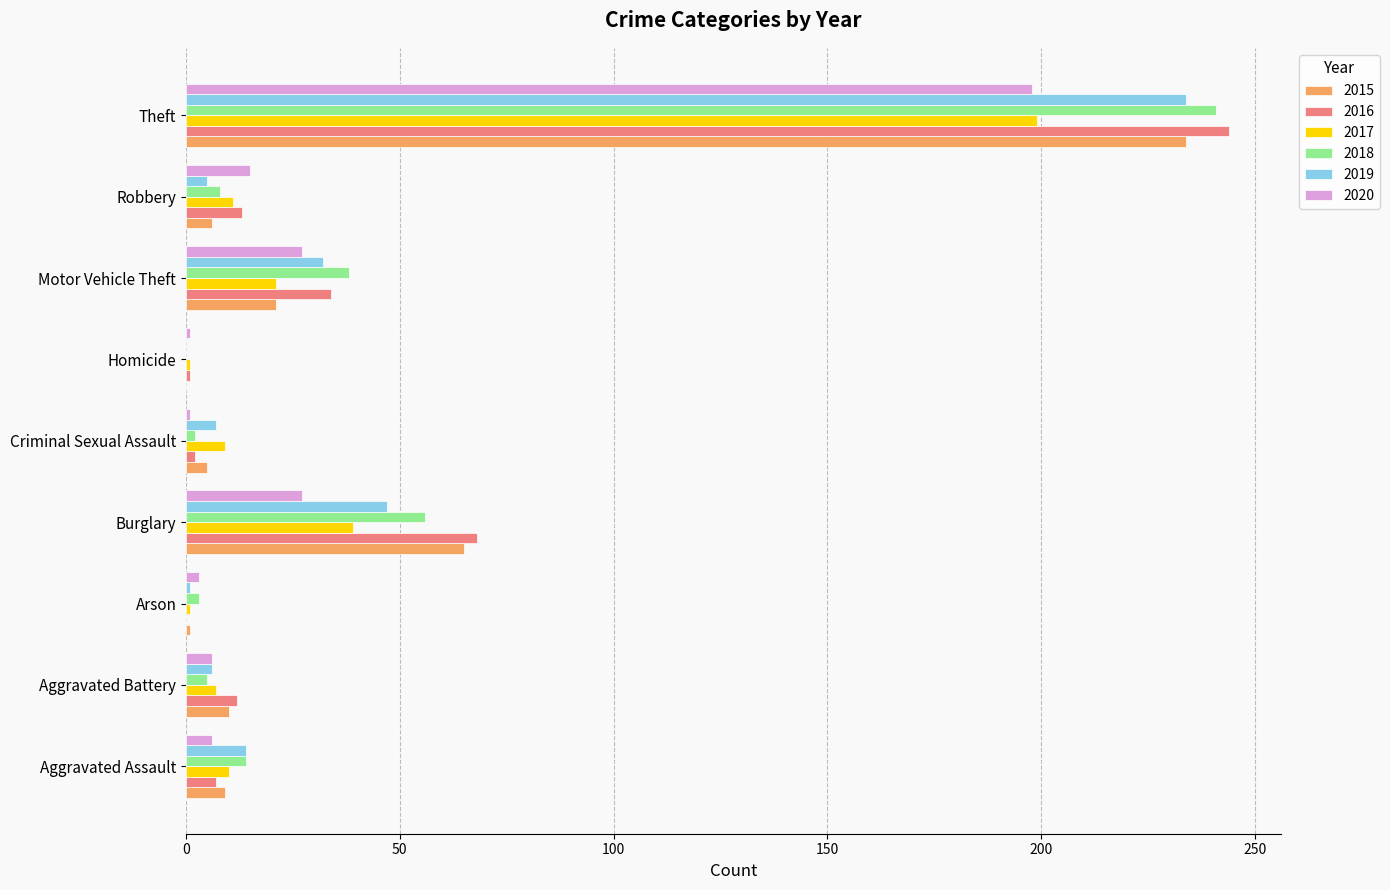

What is the average value of the 2018 series?

41